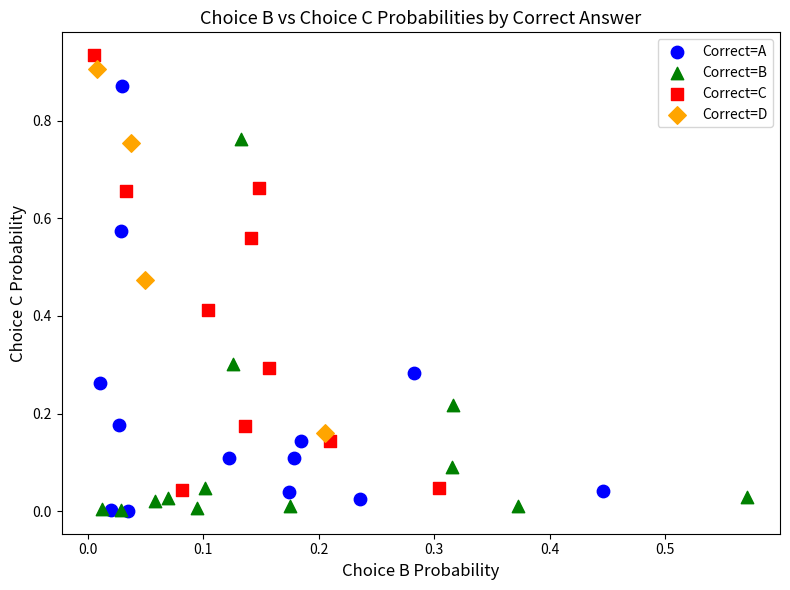

What are all the series names shown in the legend?

Correct=A, Correct=B, Correct=C, Correct=D